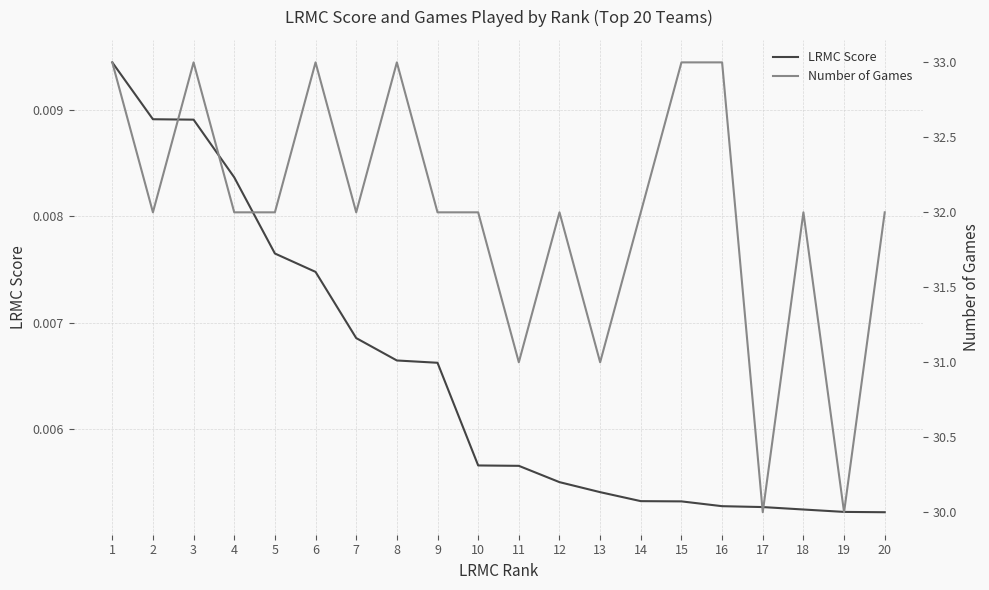

The LRMC Score series shows 0.0 at 15. True or false?

False